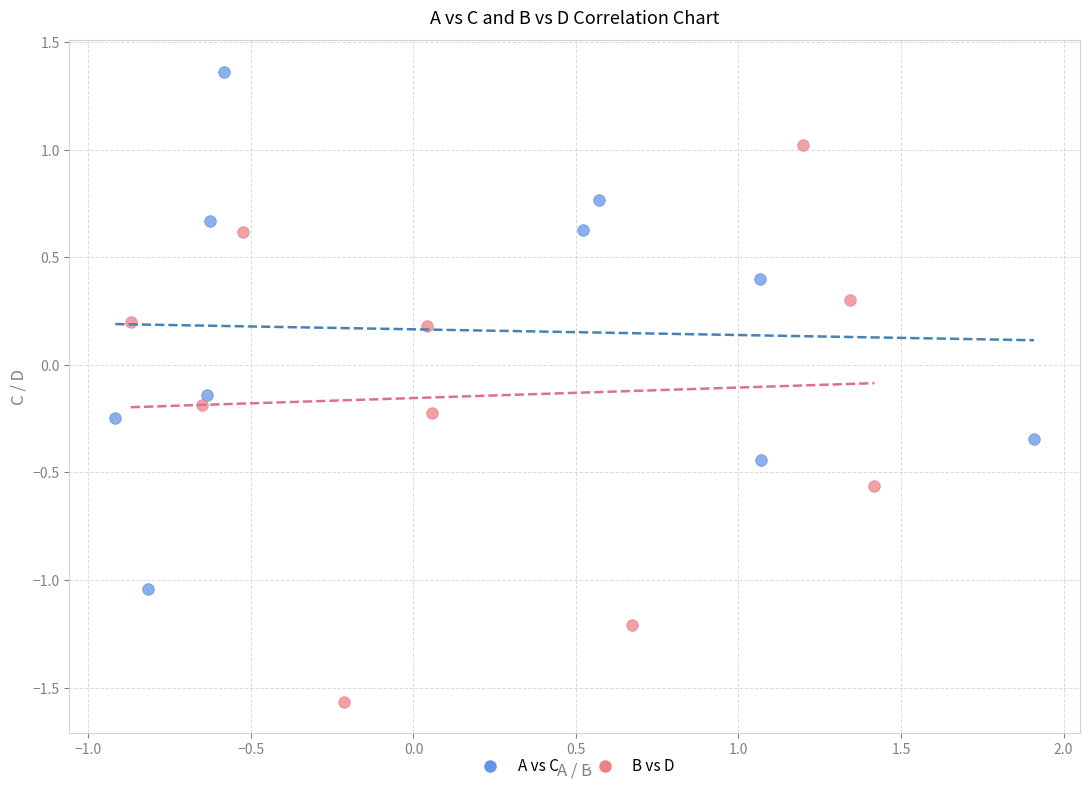

Which series contains the highest Y value?

A vs C